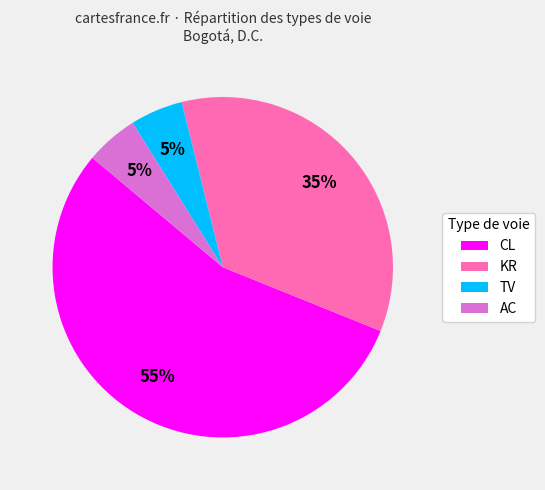

Count the number of slices in the pie.

4